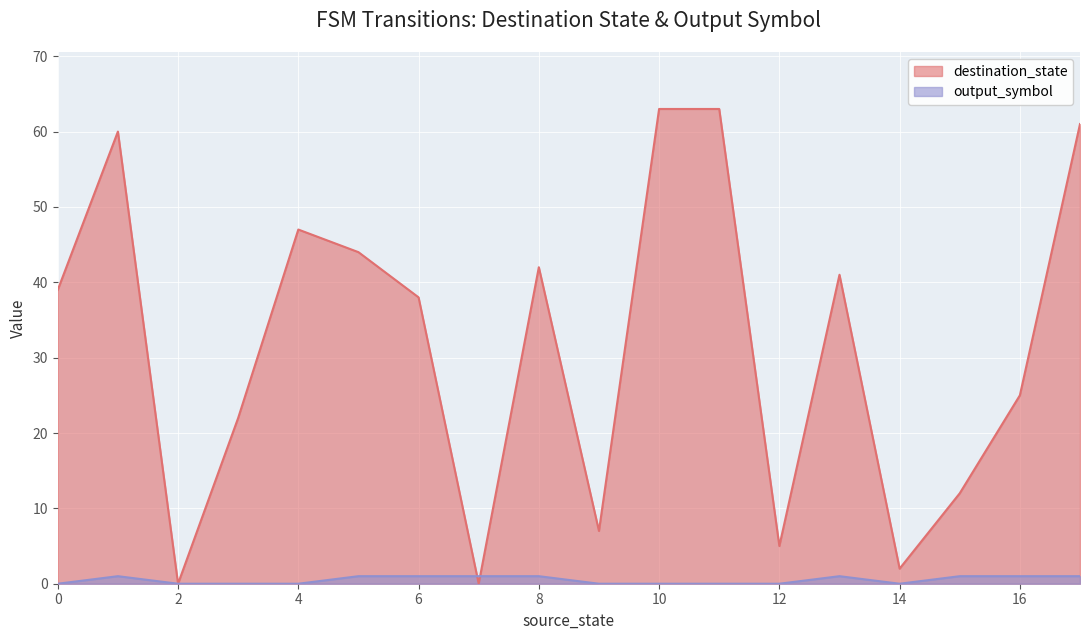

After their last crossing, which series has the higher values: output_symbol or destination_state?

destination_state